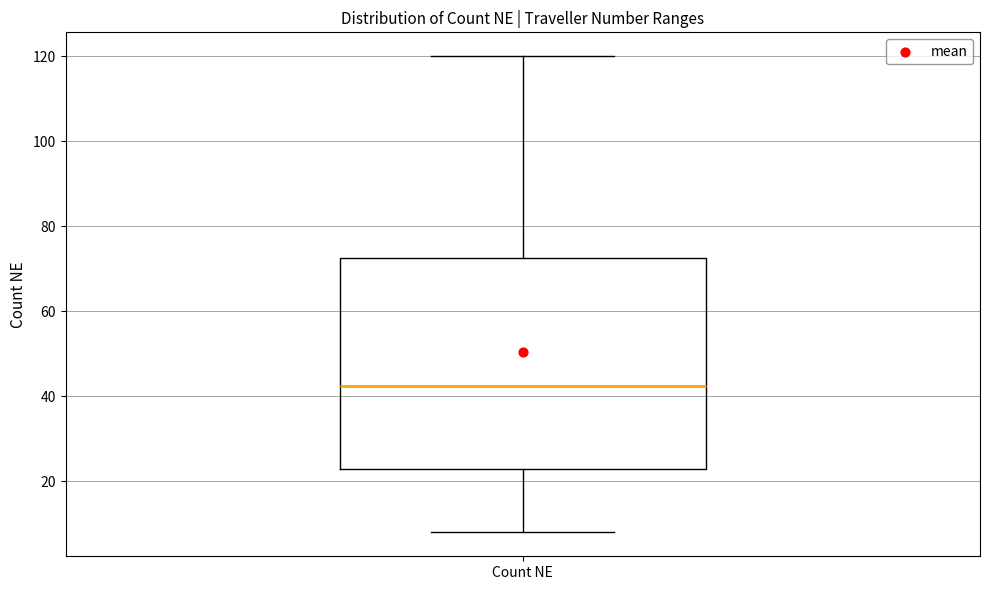

Transcribe this box plot: give where the median line is, the range the box spans, and where the two whiskers end, as read against the y-axis. The values are not printed on the chart, so give them approximately, as read against the axis.

median 42, box 24 to 72, whiskers 8 to 120